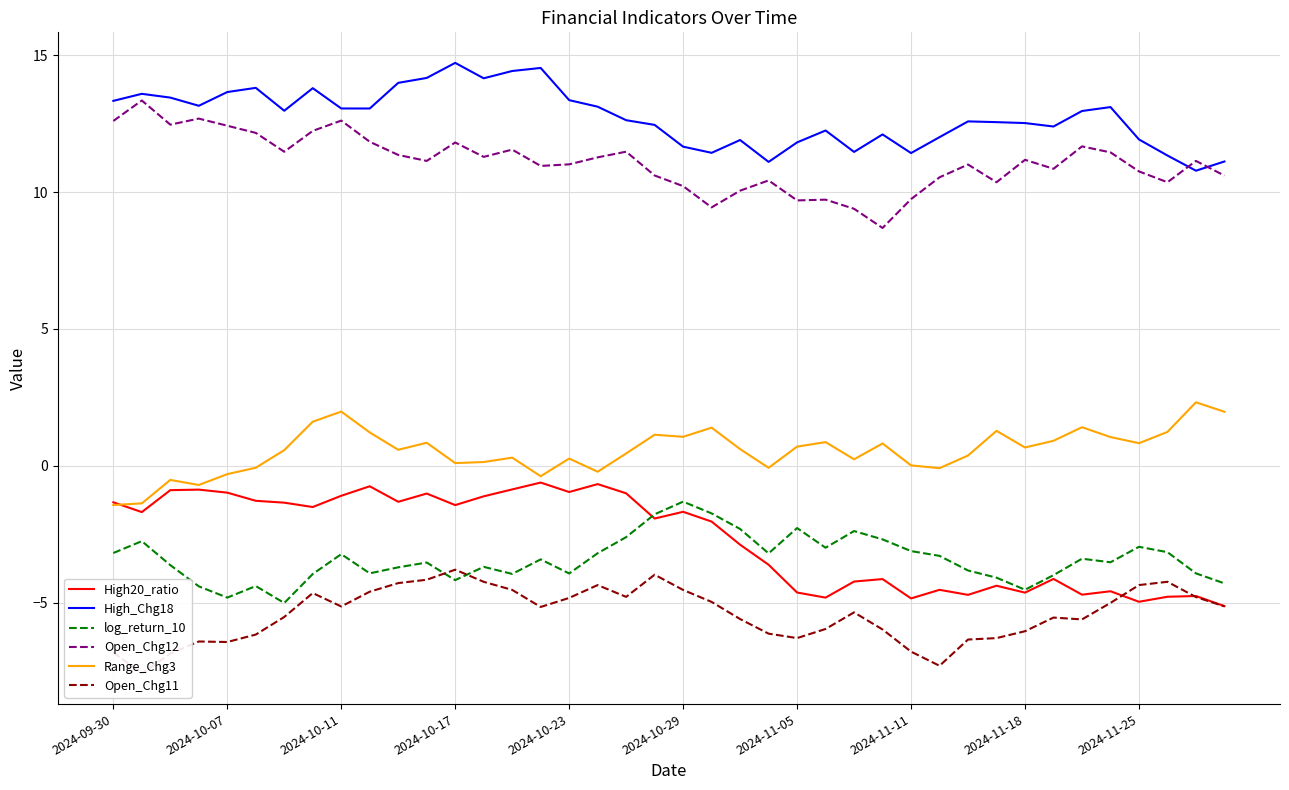

How many lines are shown in the chart?

6